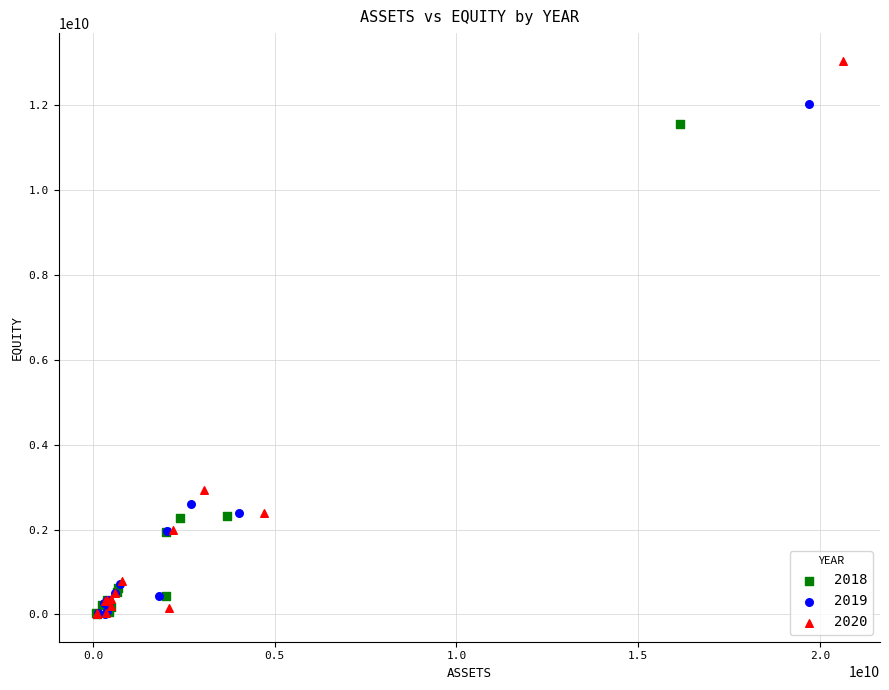

Which series has the largest Y range (max minus min)?

2020